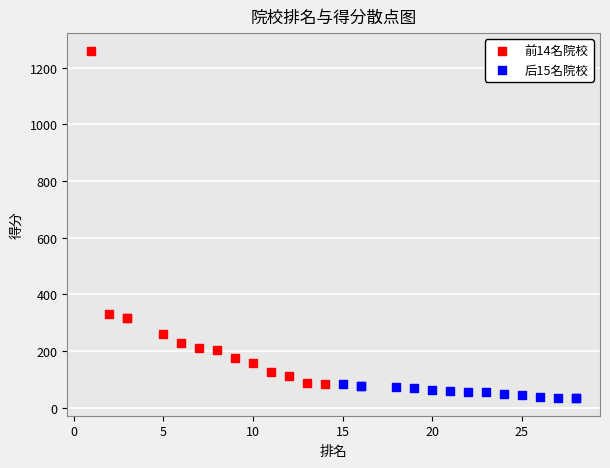

Which series reaches the maximum Y coordinate?

前14名院校